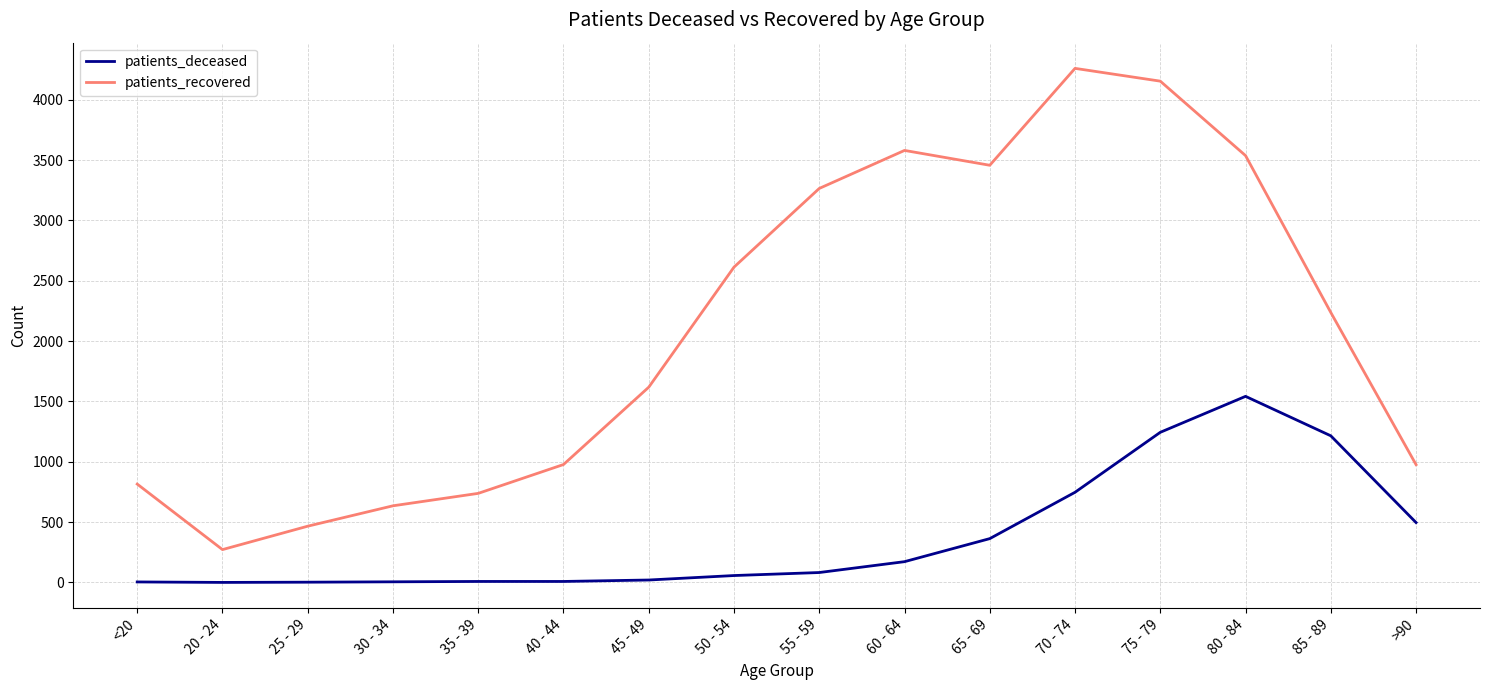

How many categories are shown in the chart?

16